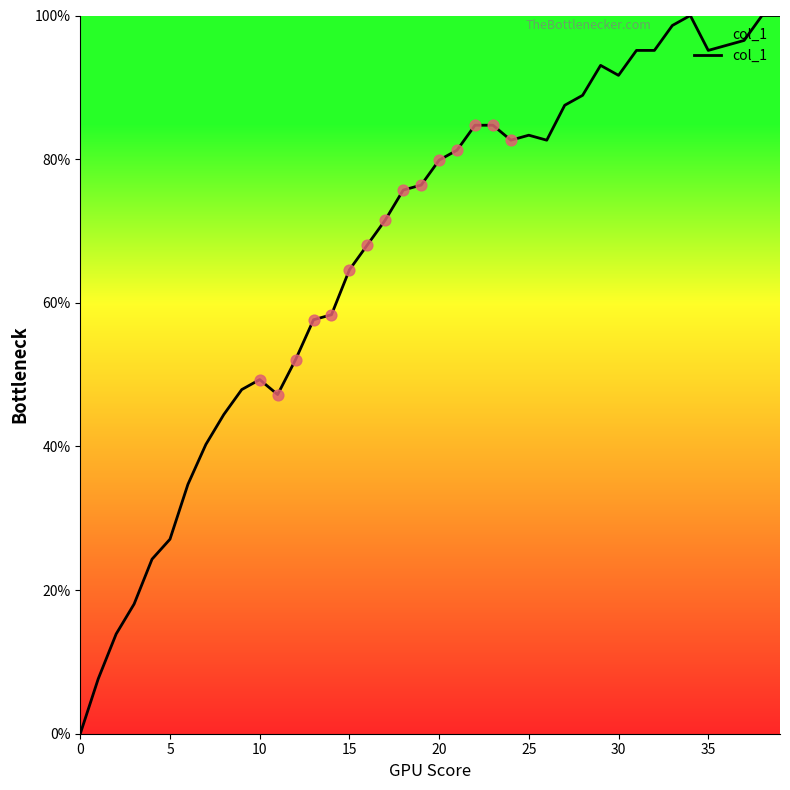

What is the difference between the maximum and minimum values?

100.0